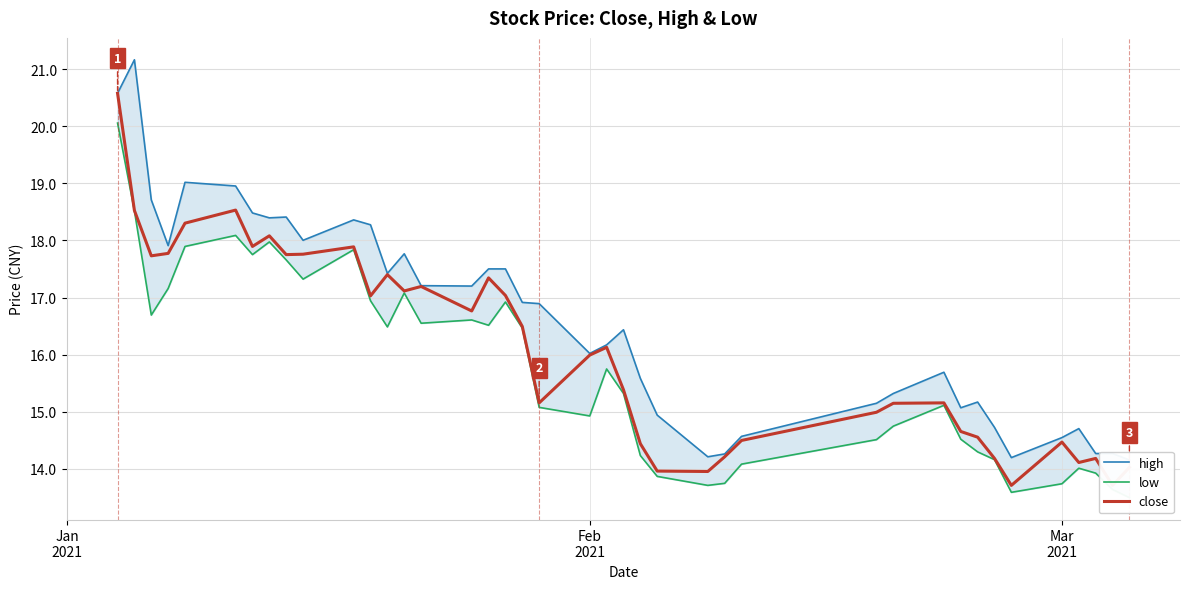

How many data points does each series have?

40